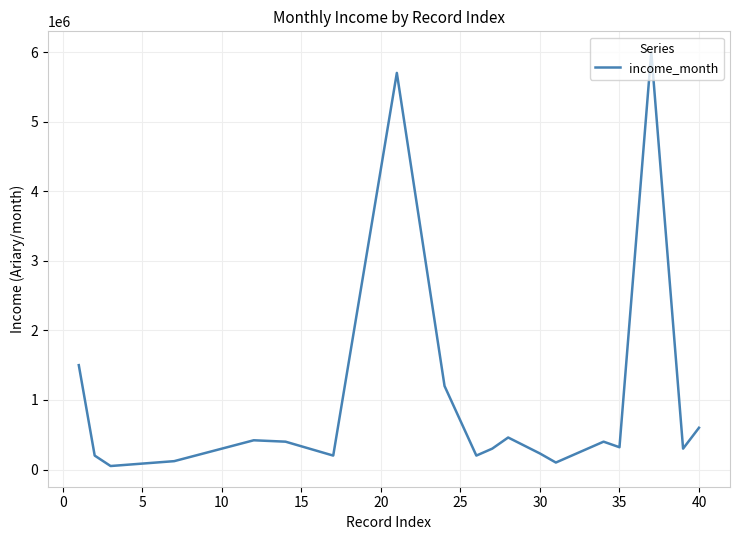

What is the greatest value displayed?

6000000